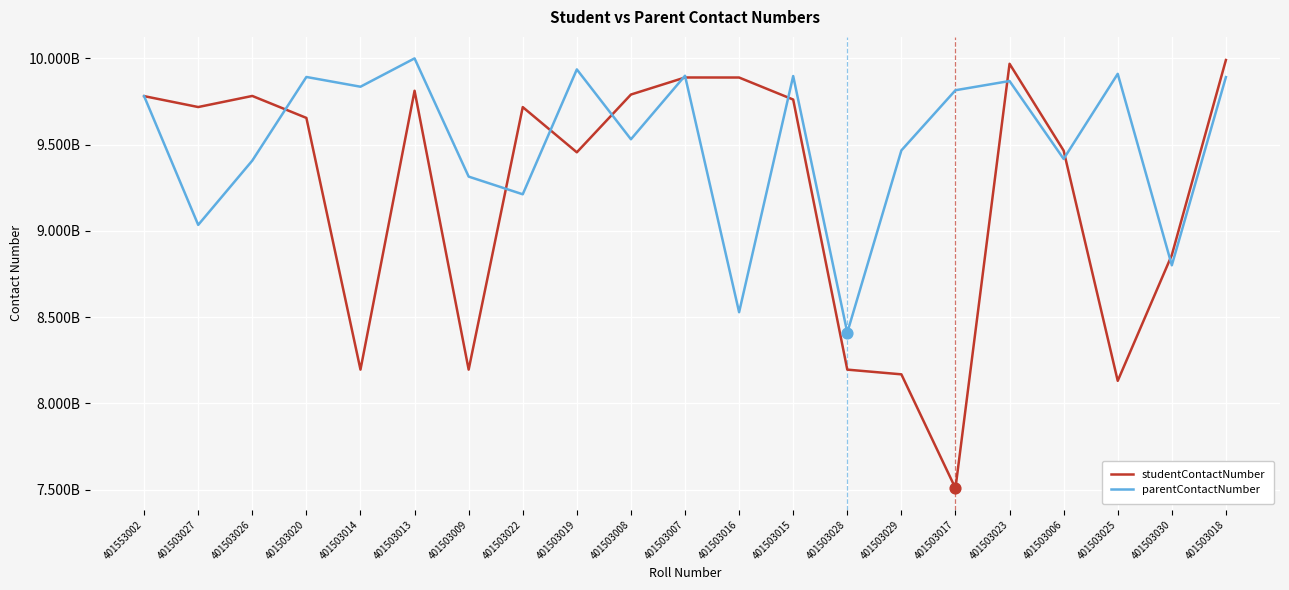

Is this an area chart (filled region under the line)?

No